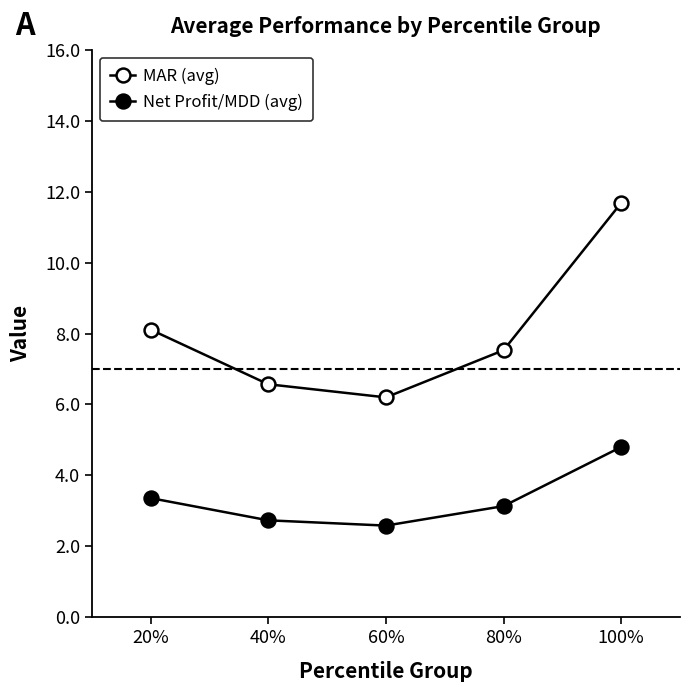

Count the number of data series in this chart.

2